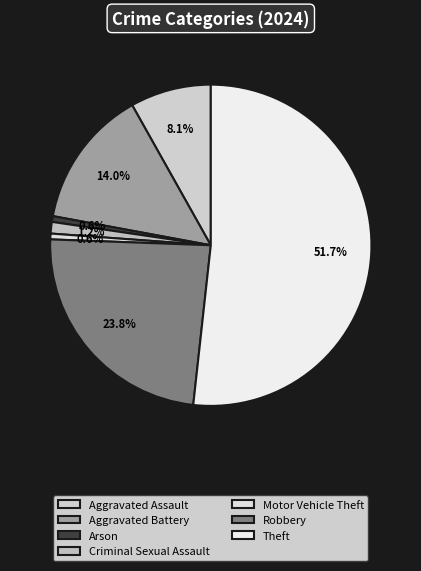

True or false: Aggravated Assault accounts for 3% of the total.

False